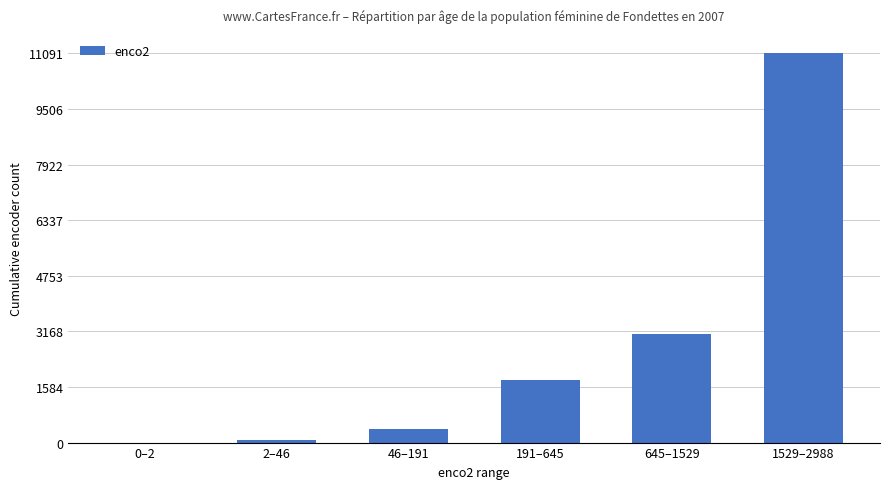

What is the sum of all values?

16462